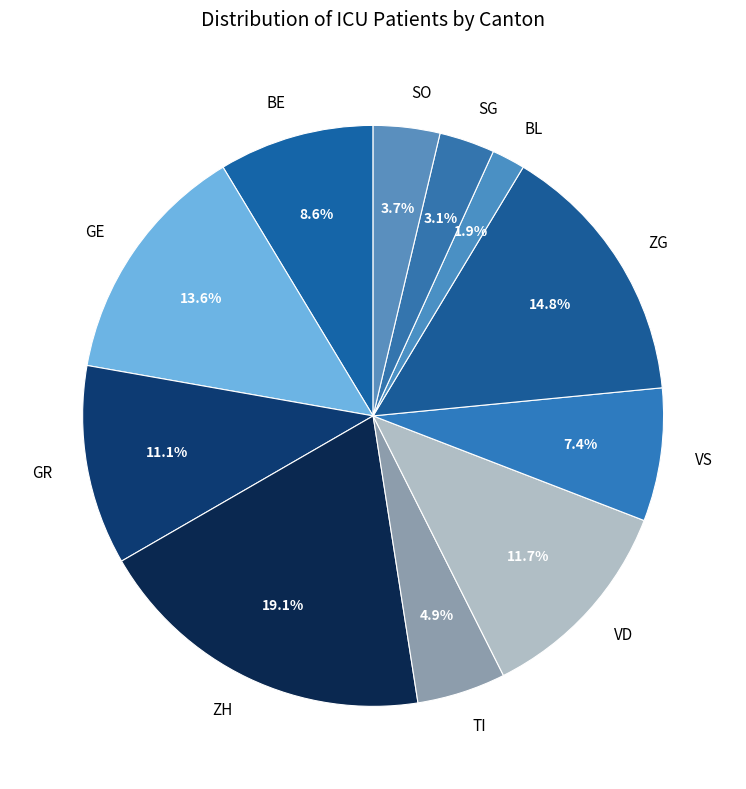

Rank the categories by value from lowest to highest.

BL, SG, SO, TI, VS, BE, GR, VD, GE, ZG, ZH